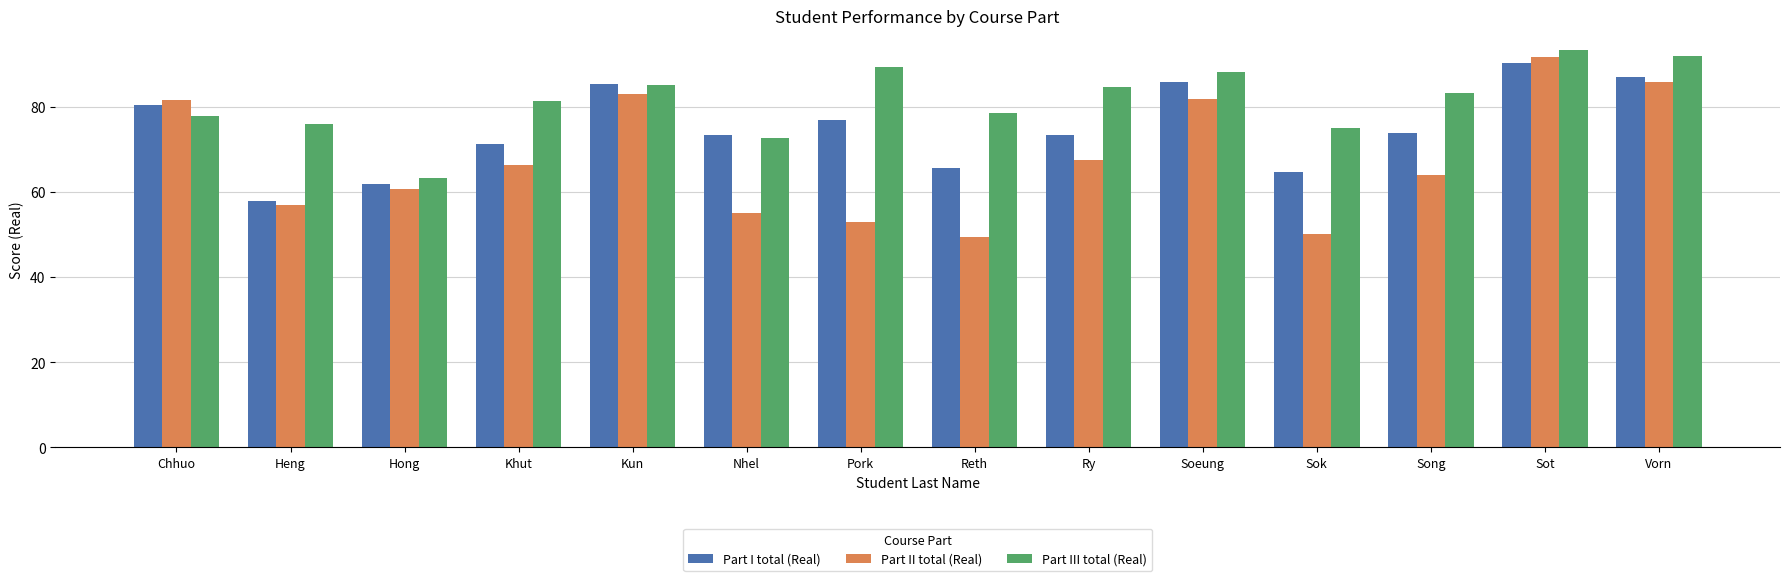

What is the label of the 2nd bar from the right?

Sot